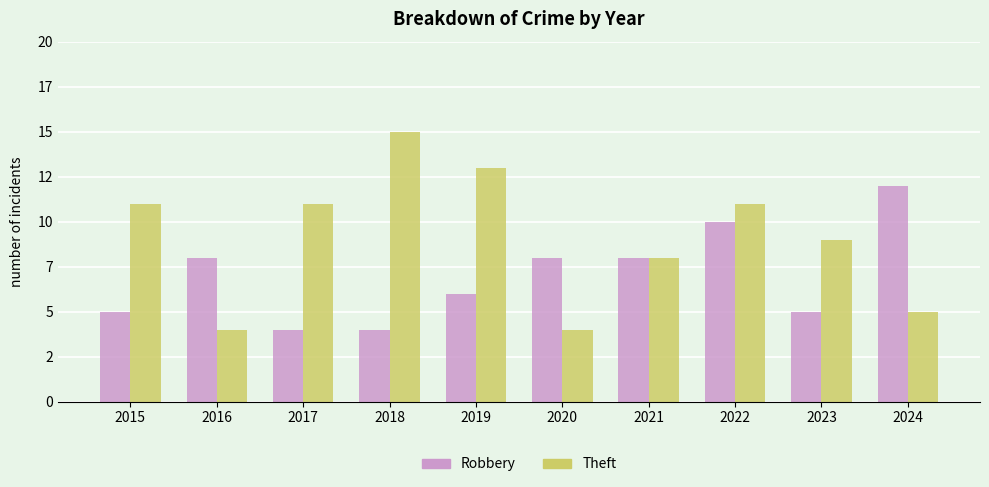

What is the difference between the maximum and second lowest values in the Theft series?

11